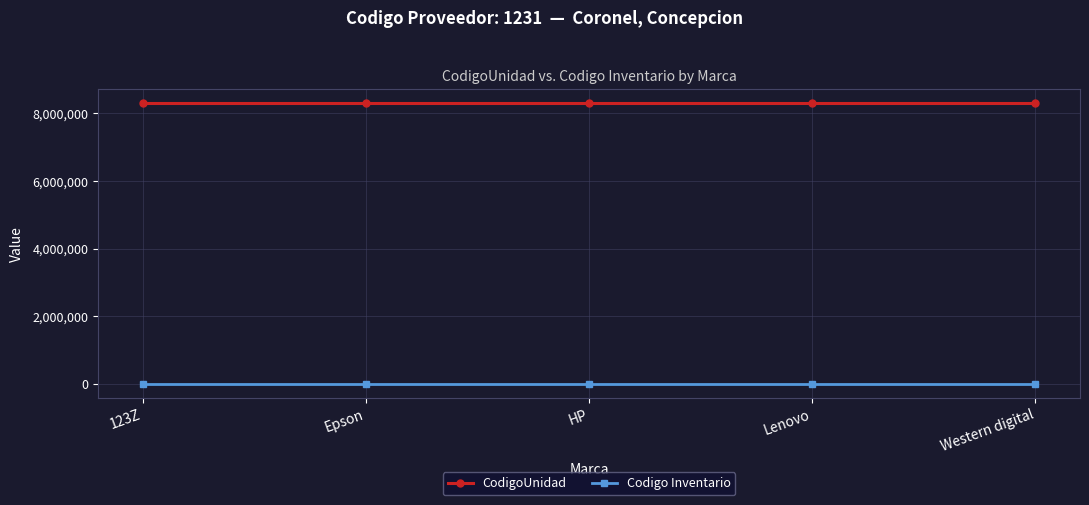

What is the total value across all series at Western digital?

8301347